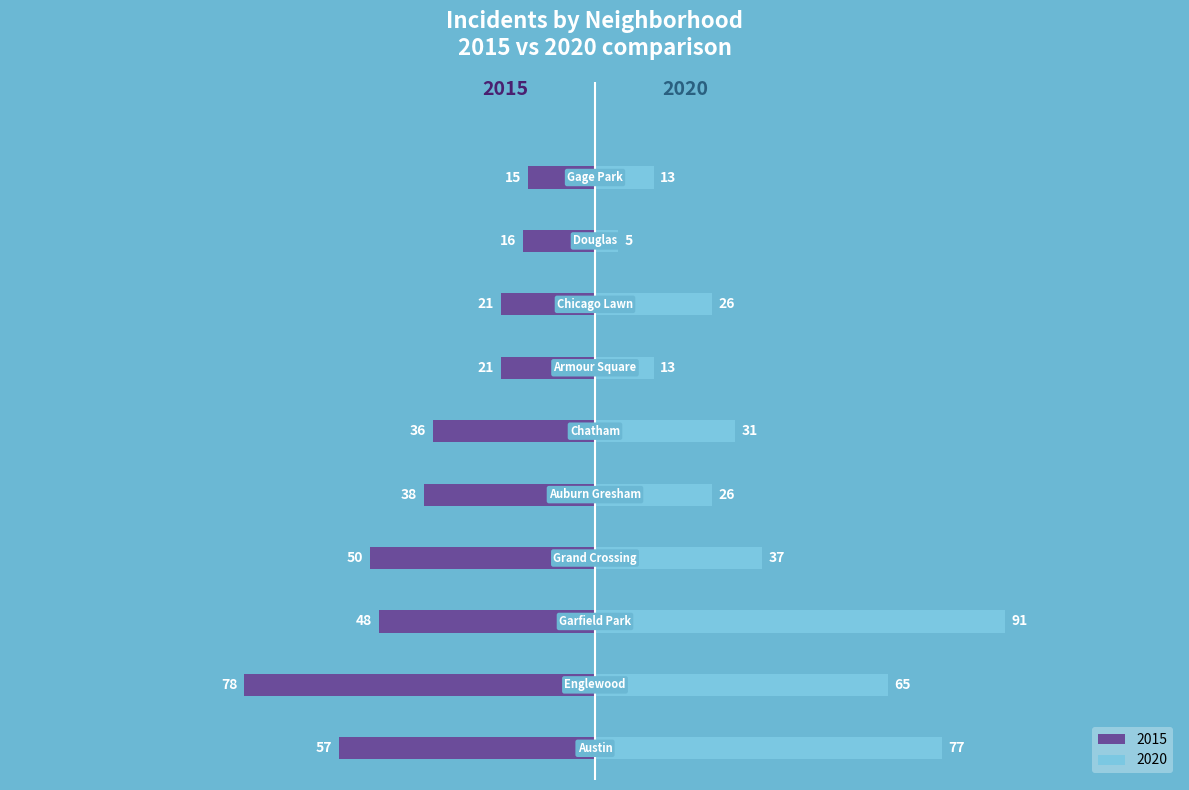

List the labels in order of 2020 value, smallest first.

Douglas, Armour Square, Gage Park, Auburn Gresham, Chicago Lawn, Chatham, Grand Crossing, Englewood, Austin, Garfield Park